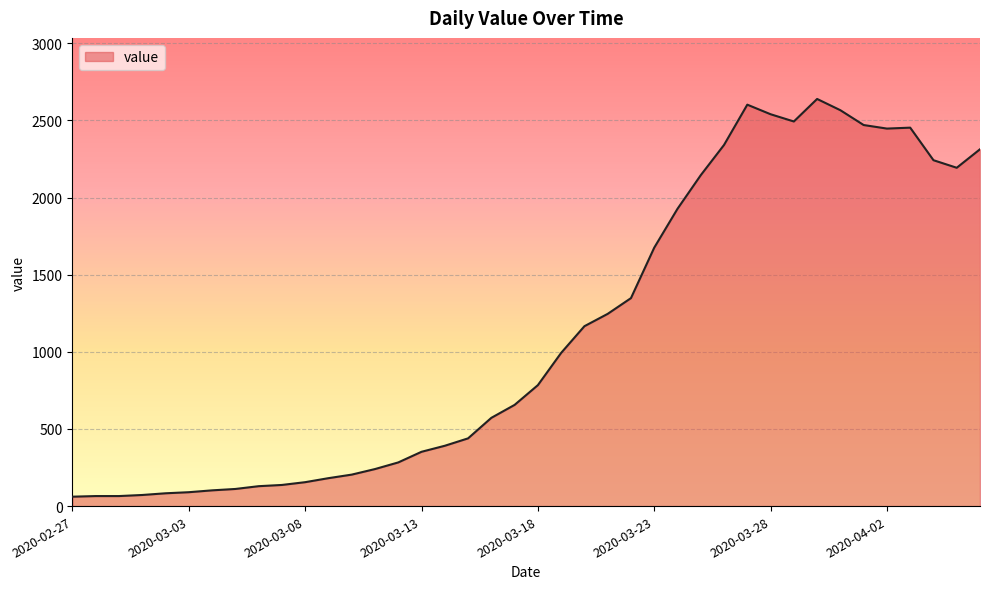

What is the difference between the maximum and minimum values?

2578